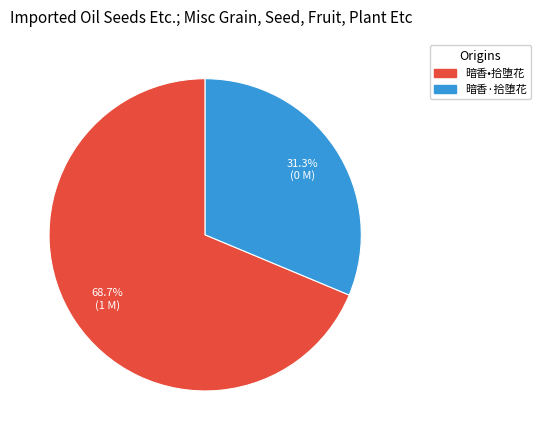

What percentage is NOT represented by 暗香•拾堕花?

31.3%